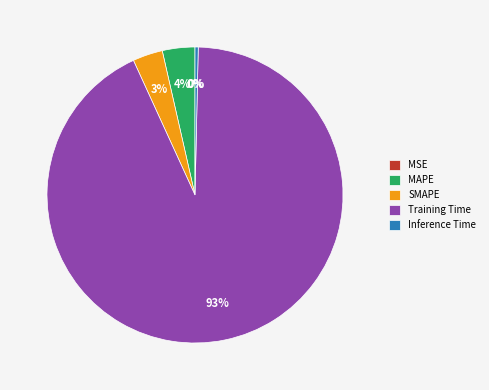

Combined, what portion of the pie is SMAPE and Inference Time?

3.6%